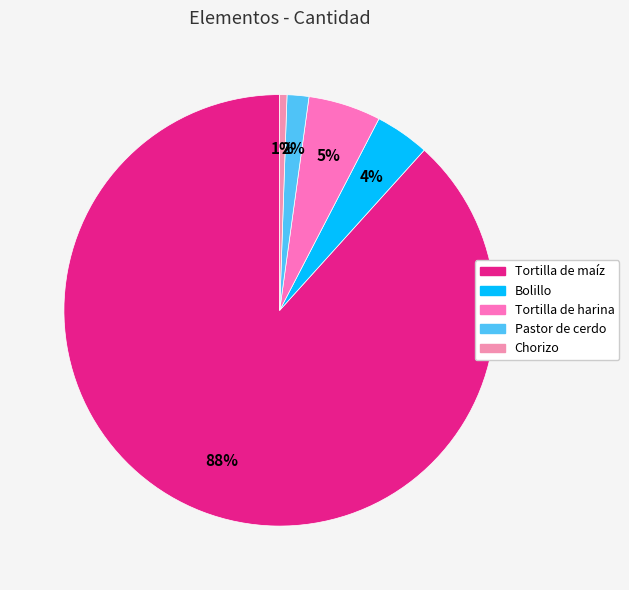

Is there a majority slice in this chart?

Yes